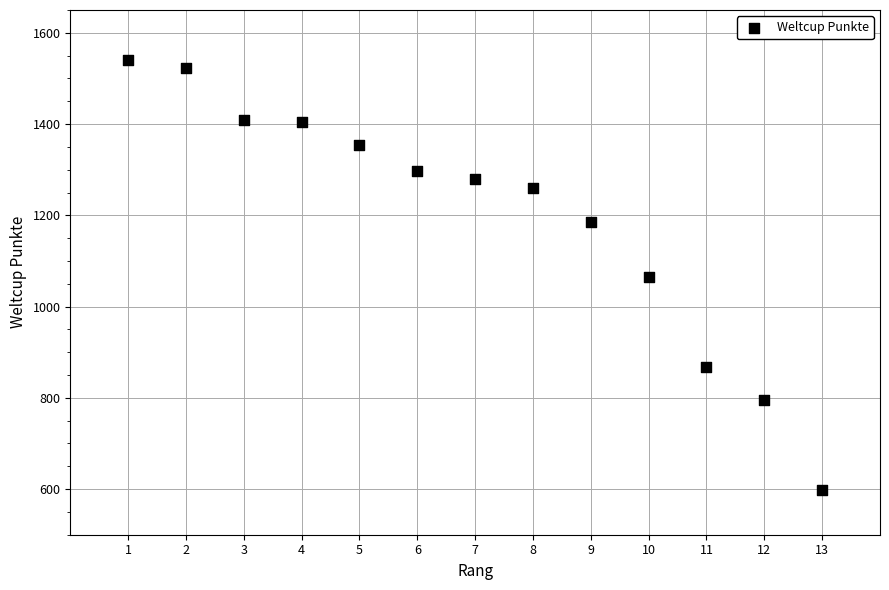

What is the range of X values (max minus min)?

12